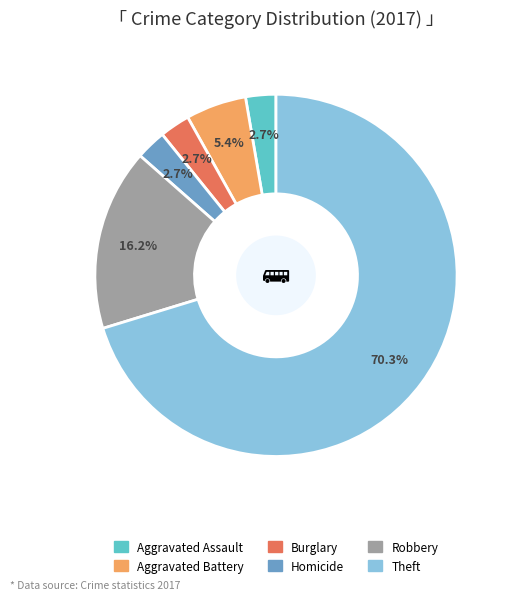

Does any single category account for the majority?

Yes